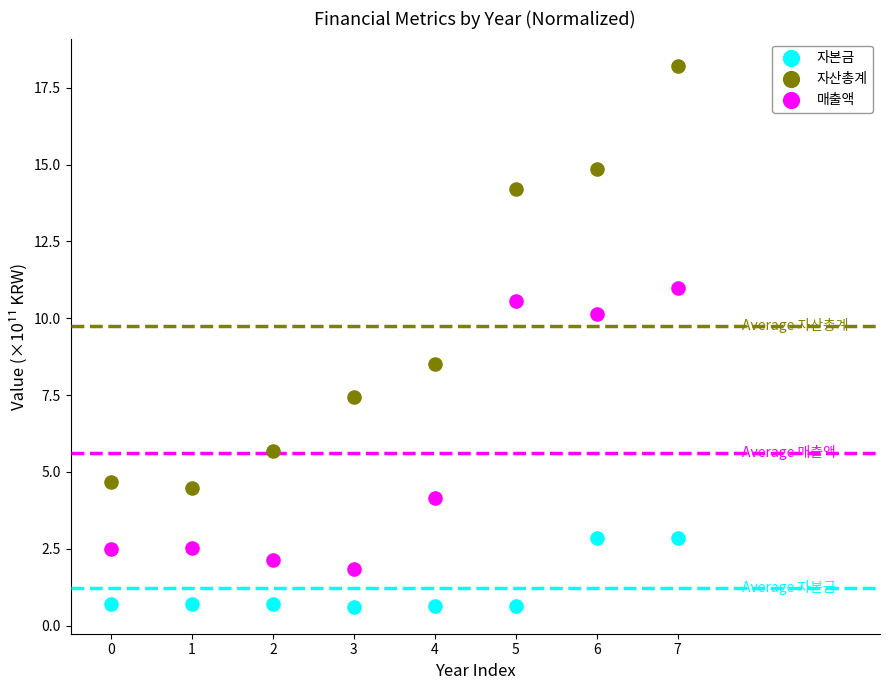

Which series has the largest Y range (max minus min)?

자산총계